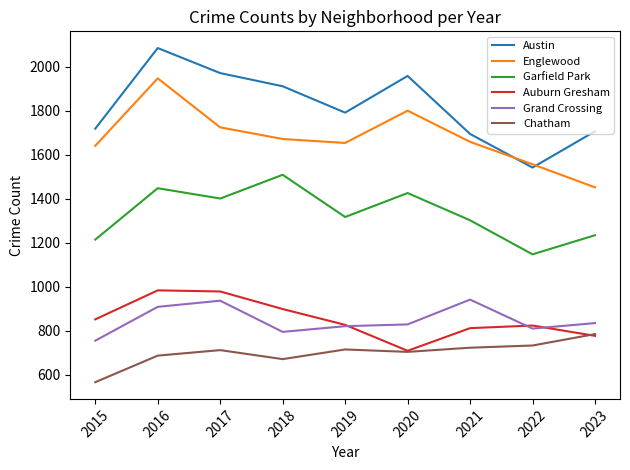

What is the lowest value of the Grand Crossing series?

754